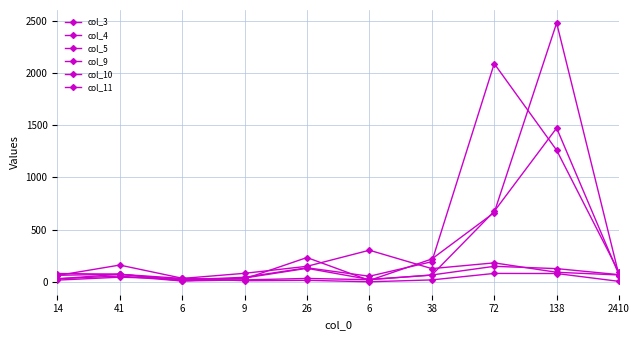

How many series are shown in this chart?

6